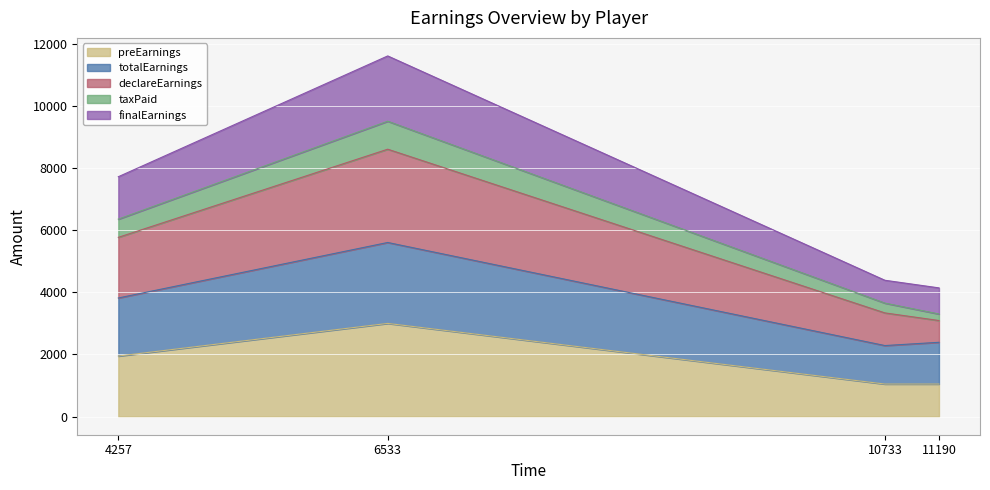

At which category is the sum across all series the highest?

6533